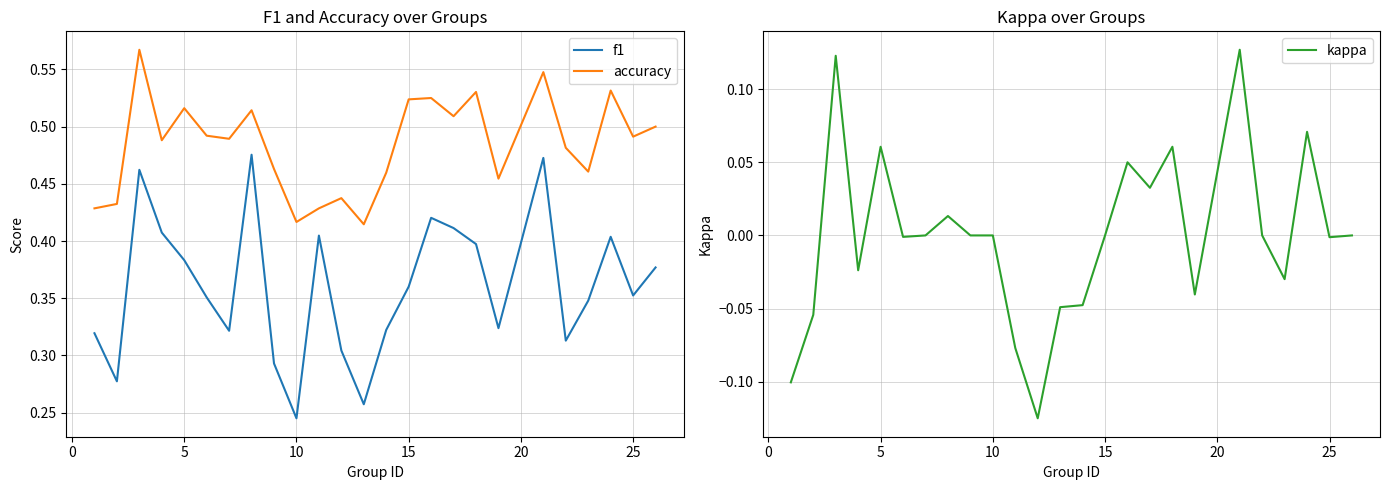

What is the difference between the maximum and minimum values in the f1 series?

0.2